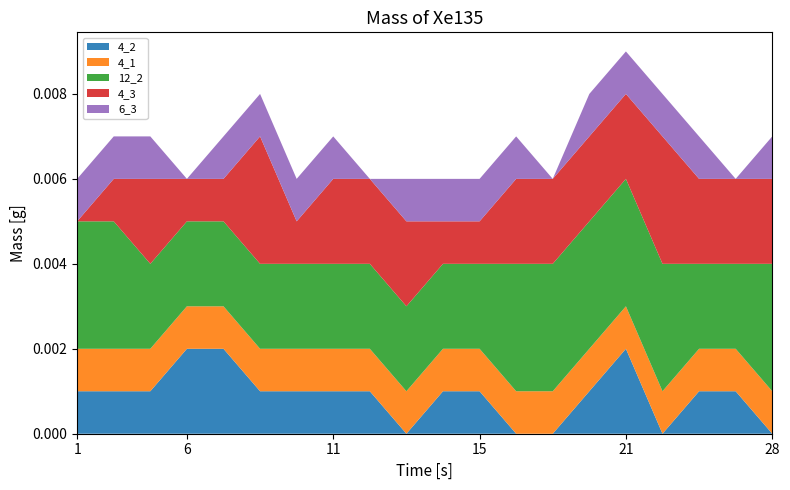

Reading left to right, transcribe all the data shown in this chart.

4_2: 1	1	1	2	2	1	1	1	1	0	1	1	0	0	1	2	0	1	1	0
4_1: 1	1	1	1	1	1	1	1	1	1	1	1	1	1	1	1	1	1	1	1
12_2: 3	3	2	2	2	2	2	2	2	2	2	2	3	3	3	3	3	2	2	3
4_3: 0	1	2	1	1	3	1	2	2	2	1	1	2	2	2	2	3	2	2	2
6_3: 1	1	1	0	1	1	1	1	0	1	1	1	1	0	1	1	1	1	0	1